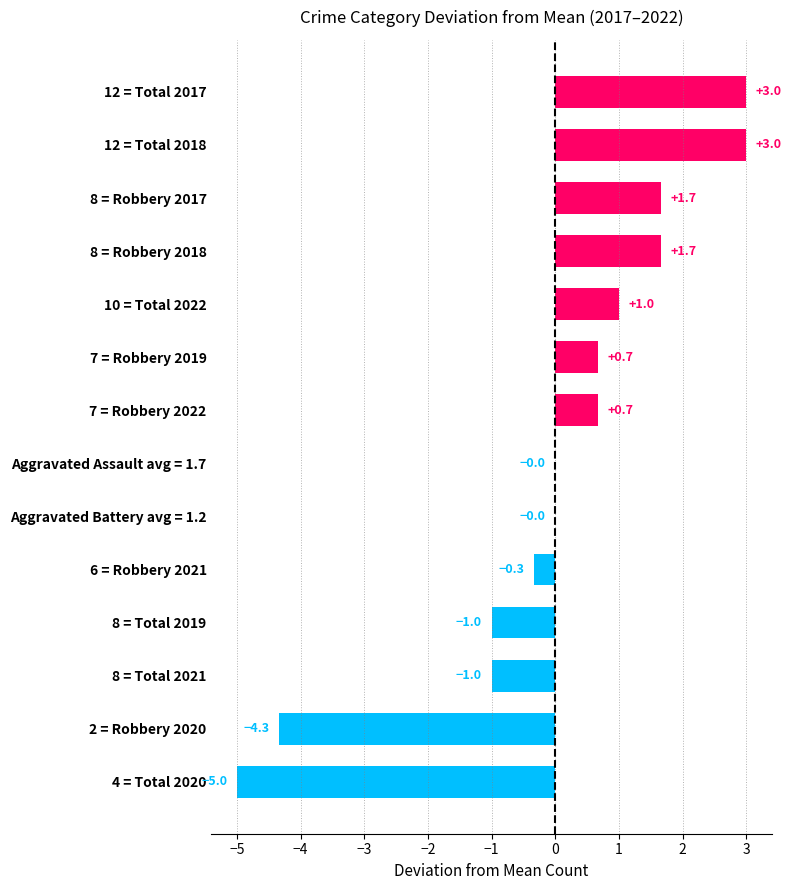

Are the bars horizontal?

Yes